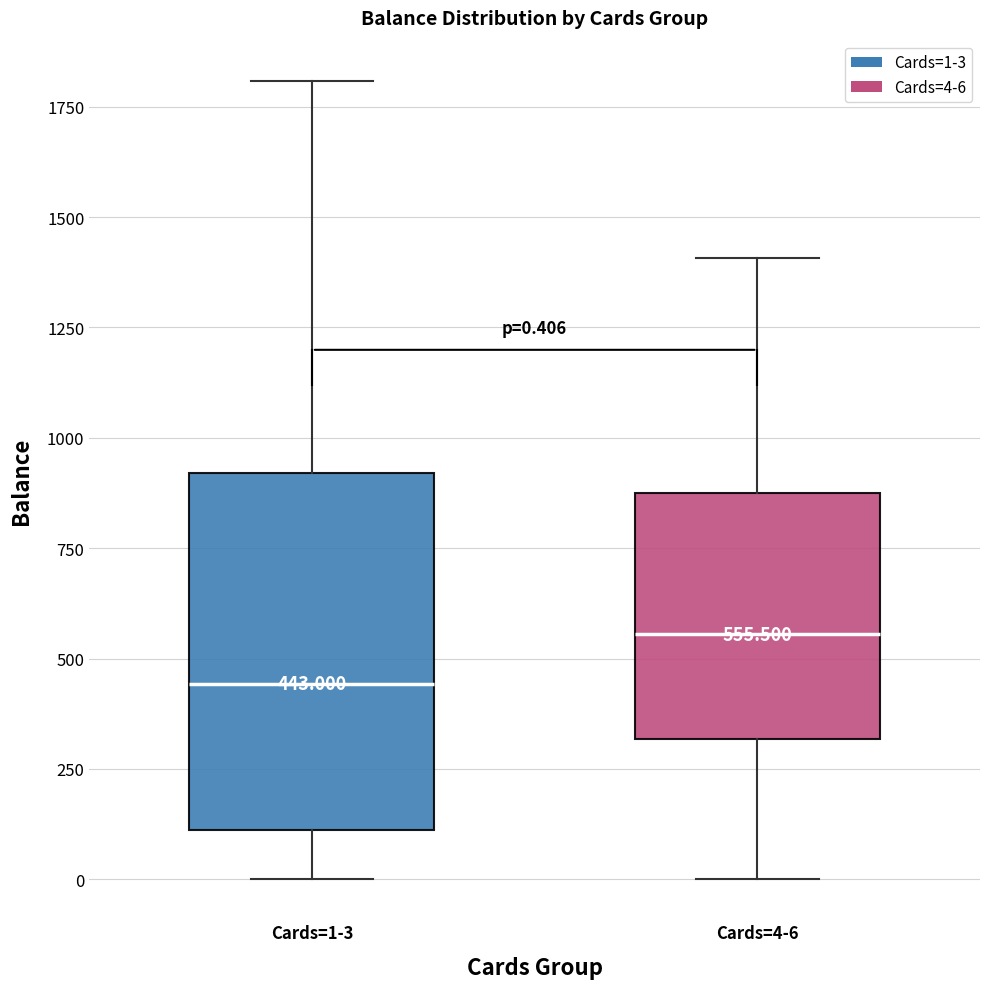

Which box has the lowest median line?

Cards=1-3